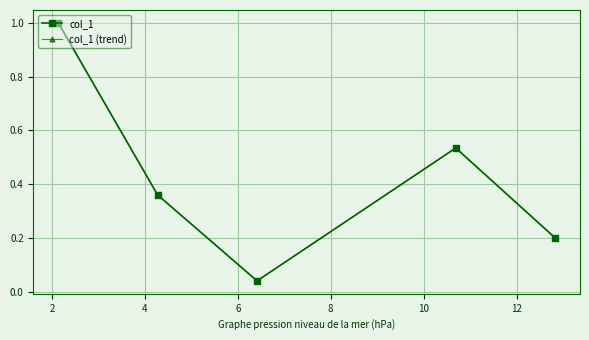

Does the chart have visible grid lines?

Yes